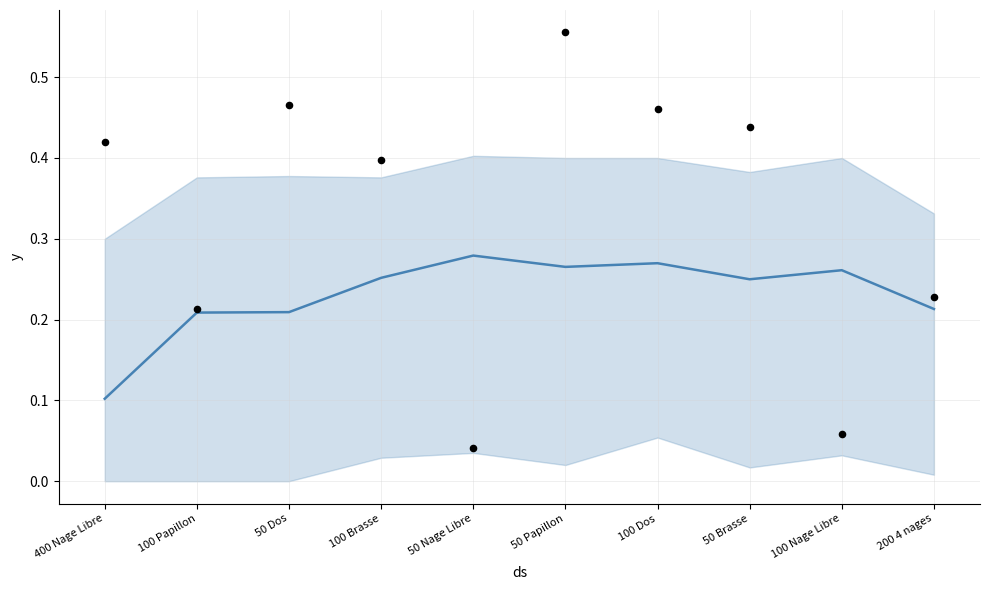

What are all the series names shown in the legend?

mean, observations